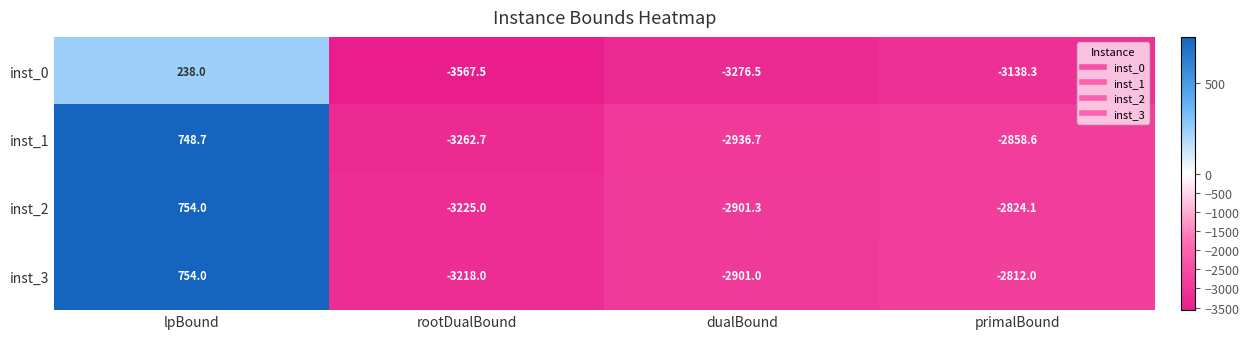

Reading left to right, list all the values displayed in this chart.

inst_0: lpBound=238.0	rootDualBound=-3567.5	dualBound=-3276.5	primalBound=-3138.3
inst_1: lpBound=748.7	rootDualBound=-3262.7	dualBound=-2936.7	primalBound=-2858.6
inst_2: lpBound=754.0	rootDualBound=-3225.0	dualBound=-2901.3	primalBound=-2824.1
inst_3: lpBound=754.0	rootDualBound=-3218.0	dualBound=-2901.0	primalBound=-2812.0